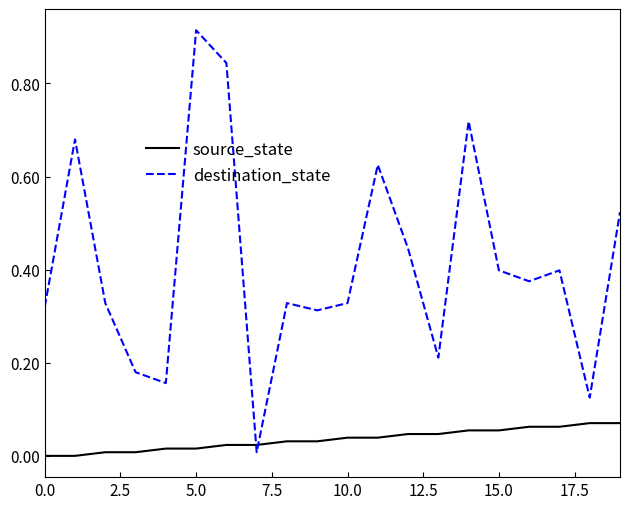

List the series in order of their peak value, highest first.

destination_state, source_state